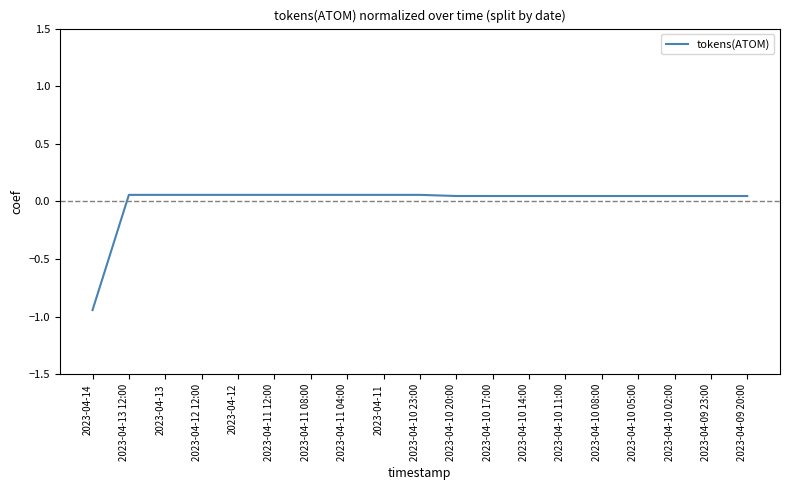

What is the difference between the maximum and minimum values?

1.0